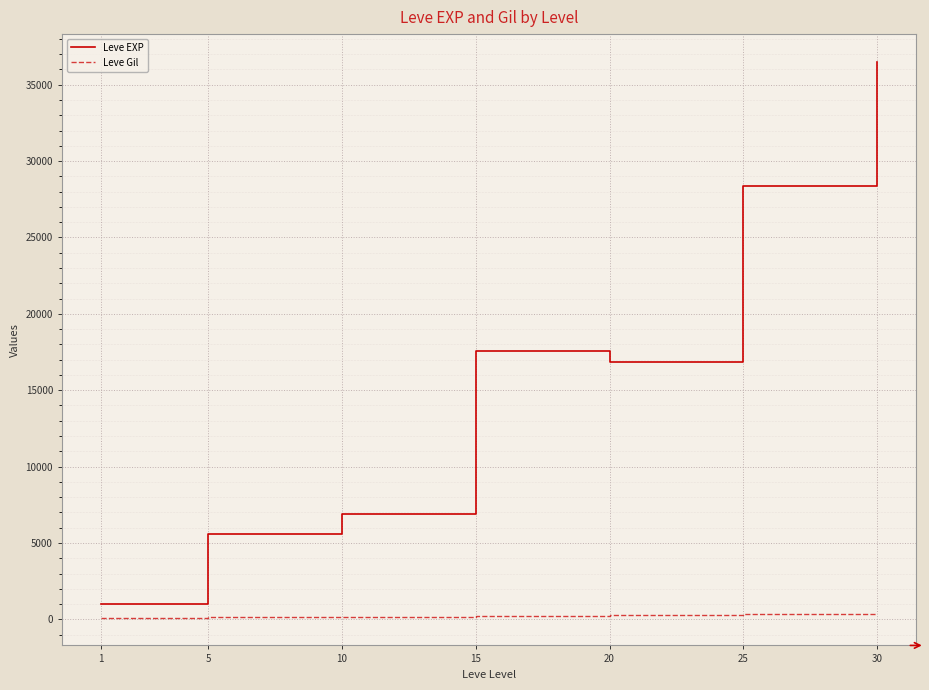

What is the difference between the maximum and minimum values in the Leve EXP series?

35515.0